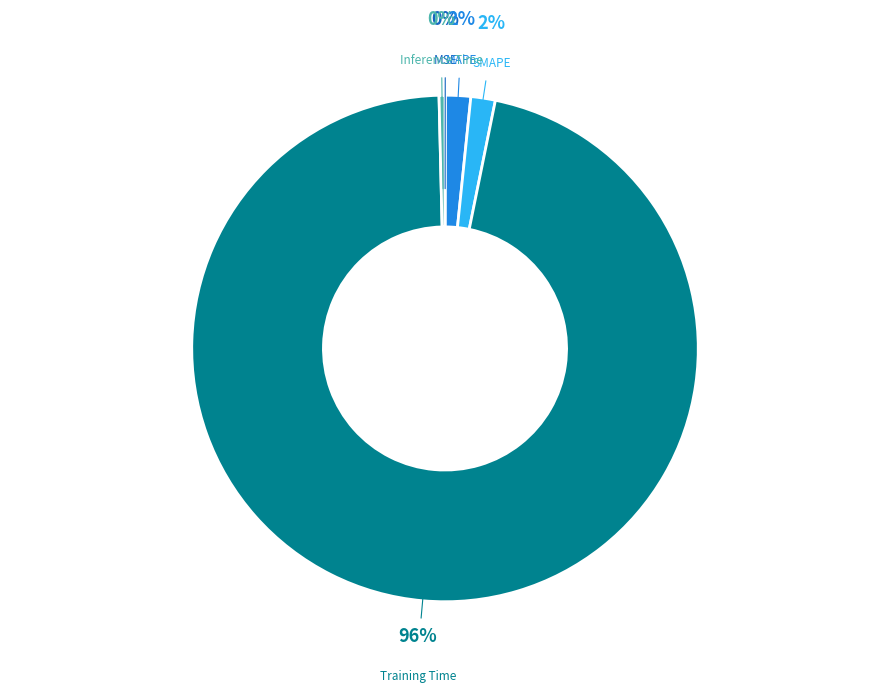

Is there any slice that represents more than half of the pie?

Yes